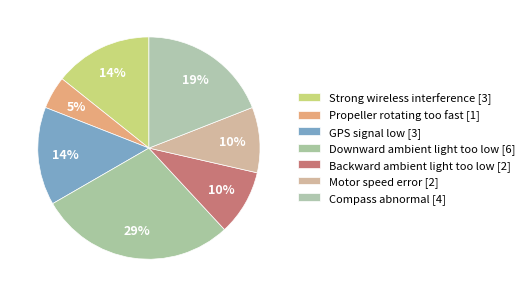

Count the number of slices in the pie.

7